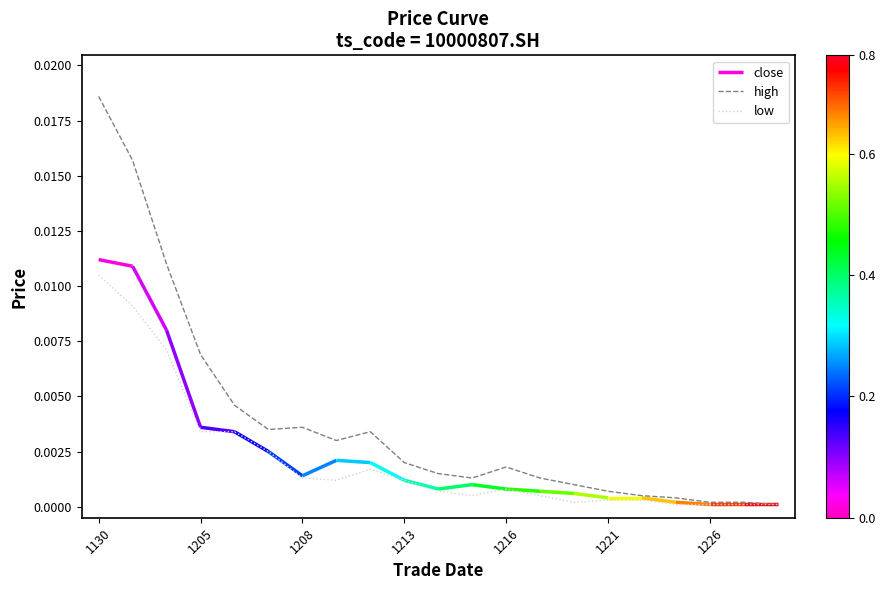

Is it true that low equals 0.0 at 1205?

True